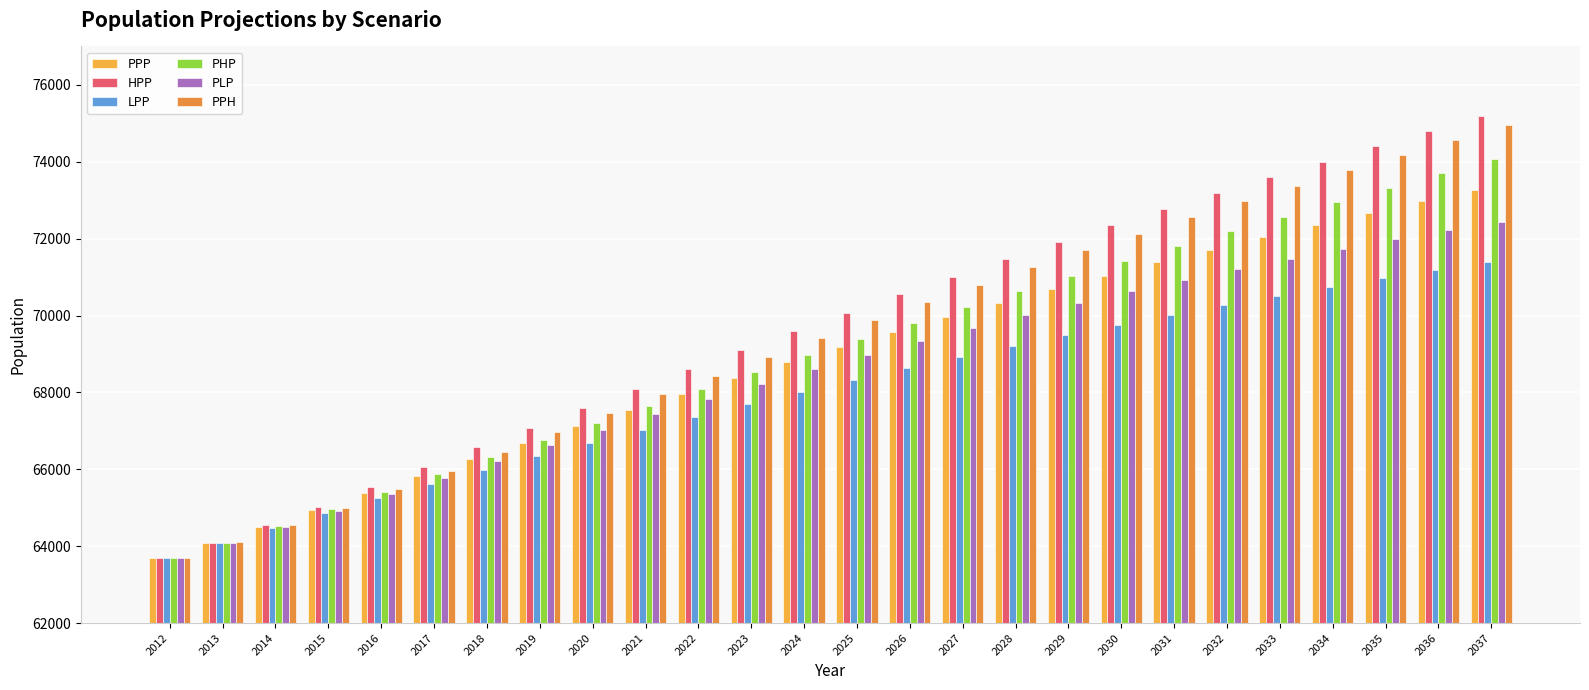

What is the approximate value of PHP at 2022, to the nearest 50?

68100